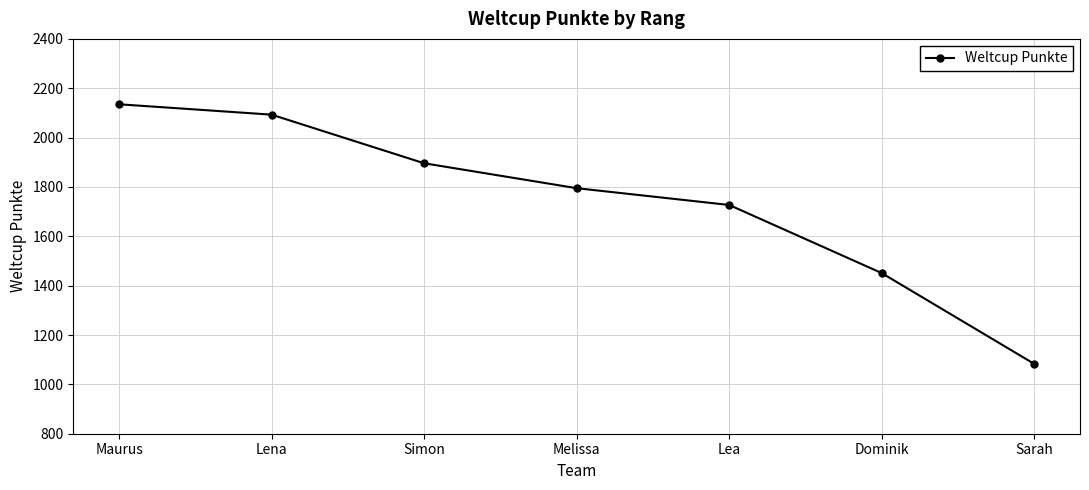

Reading left to right, transcribe all the data shown in this chart.

2135	2093	1896	1795	1727	1451	1083